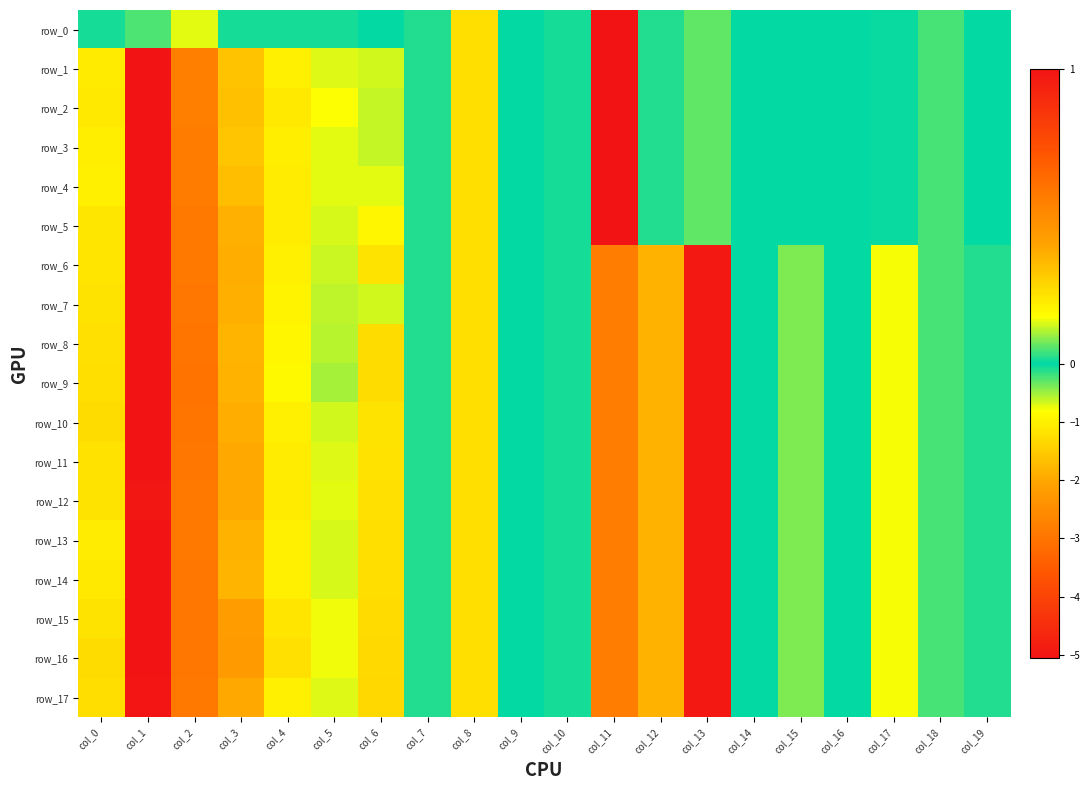

Reading left to right, extract all data points from this chart.

row_0: -0.1	-0.2	-0.7	-0.1	-0.1	-0.1	-0.0	-0.1	0.2	0.0	0.0	-5.1	-0.1	-0.3	-0.0	-0.0	-0.0	-0.0	-0.2	-0.0
row_1: 0.2	1.0	0.5	0.3	0.2	0.1	0.1	-0.1	0.2	0.0	0.0	-5.1	-0.1	-0.3	-0.0	-0.0	-0.0	-0.0	-0.2	-0.0
row_2: 0.2	1.0	0.5	0.3	0.2	0.2	0.1	-0.1	0.2	0.0	0.0	-5.1	-0.1	-0.3	-0.0	-0.0	-0.0	-0.0	-0.2	-0.0
row_3: 0.2	1.0	0.6	0.3	0.2	0.1	0.1	-0.1	0.2	0.0	0.0	-5.1	-0.1	-0.3	-0.0	-0.0	-0.0	-0.0	-0.2	-0.0
row_4: 0.2	1.0	0.6	0.3	0.2	0.1	0.1	-0.1	0.2	0.0	0.0	-5.1	-0.1	-0.3	-0.0	-0.0	-0.0	-0.0	-0.2	-0.0
row_5: 0.2	1.0	0.6	0.4	0.2	0.1	0.2	-0.1	0.2	0.0	0.0	-5.1	-0.1	-0.3	-0.0	-0.0	-0.0	-0.0	-0.2	-0.0
row_6: 0.2	1.0	0.6	0.4	0.2	0.1	0.2	-0.1	0.2	0.0	0.0	0.6	0.4	1.0	-0.0	0.1	-0.0	0.2	-0.2	0.0
row_7: 0.2	1.0	0.6	0.4	0.2	0.1	0.1	-0.1	0.2	0.0	0.0	0.6	0.4	1.0	-0.0	0.1	-0.0	0.2	-0.2	0.0
row_8: 0.2	1.0	0.6	0.4	0.2	0.1	0.3	-0.1	0.2	0.0	0.0	0.6	0.4	1.0	-0.0	0.1	-0.0	0.2	-0.2	0.0
row_9: 0.2	1.0	0.6	0.4	0.2	0.1	0.3	-0.1	0.2	0.0	0.0	0.6	0.4	1.0	-0.0	0.1	-0.0	0.2	-0.2	0.0
row_10: 0.2	1.0	0.6	0.4	0.2	0.1	0.2	-0.1	0.2	0.0	0.0	0.6	0.4	1.0	-0.0	0.1	-0.0	0.2	-0.2	0.0
row_11: 0.2	1.0	0.6	0.4	0.2	0.1	0.2	-0.1	0.2	0.0	0.0	0.6	0.4	1.0	-0.0	0.1	-0.0	0.2	-0.2	0.0
row_12: 0.2	1.0	0.6	0.4	0.2	0.1	0.2	-0.1	0.2	0.0	0.0	0.6	0.4	1.0	-0.0	0.1	-0.0	0.2	-0.2	0.0
row_13: 0.2	1.0	0.6	0.4	0.2	0.1	0.2	-0.1	0.2	0.0	0.0	0.6	0.4	1.0	-0.0	0.1	-0.0	0.2	-0.2	0.0
row_14: 0.2	1.0	0.6	0.4	0.2	0.1	0.2	-0.1	0.2	0.0	0.0	0.6	0.4	1.0	-0.0	0.1	-0.0	0.2	-0.2	0.0
row_15: 0.2	1.0	0.6	0.4	0.2	0.2	0.3	-0.1	0.2	0.0	0.0	0.6	0.4	1.0	-0.0	0.1	-0.0	0.2	-0.2	0.0
row_16: 0.2	1.0	0.6	0.4	0.2	0.1	0.3	-0.1	0.2	0.0	0.0	0.6	0.4	1.0	-0.0	0.1	-0.0	0.2	-0.2	0.0
row_17: 0.2	1.0	0.6	0.4	0.2	0.1	0.3	-0.1	0.2	0.0	0.0	0.6	0.4	1.0	-0.0	0.1	-0.0	0.2	-0.2	0.0